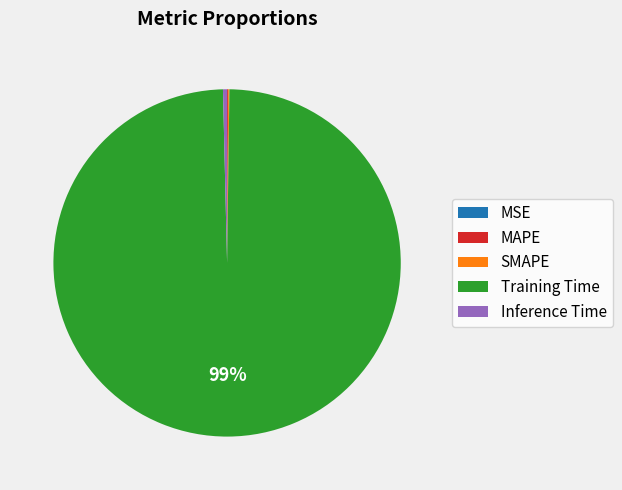

Is it true that Inference Time is 0% of the pie?

True